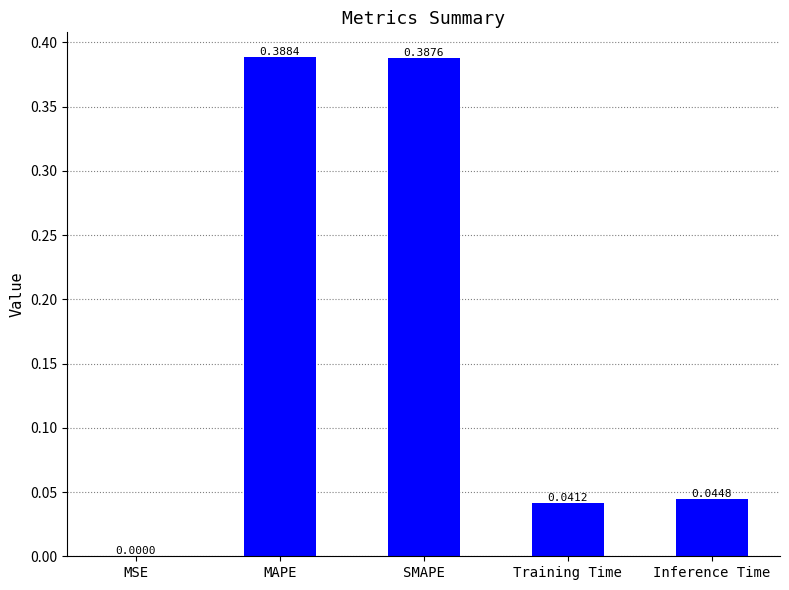

Which has a higher value, SMAPE or Training Time?

SMAPE